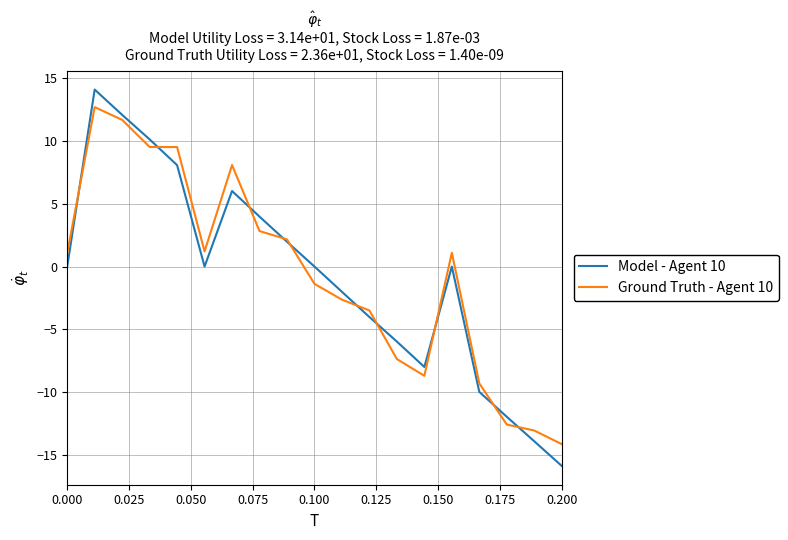

Rank the series by their maximum value, from highest to lowest.

Model - Agent 10, Ground Truth - Agent 10